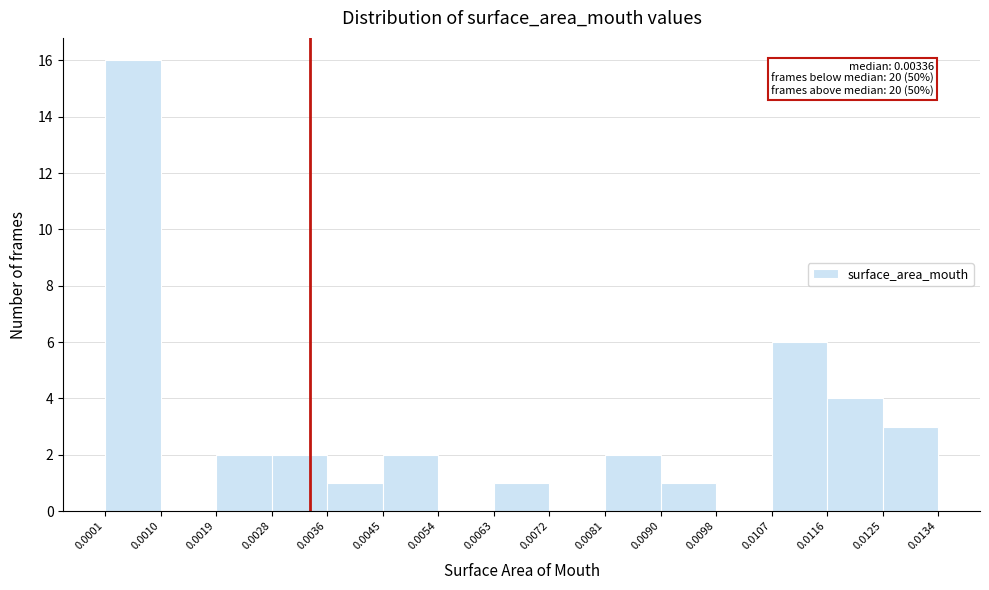

Which range on the x-axis has the tallest bar?

0.0001 to 0.0010